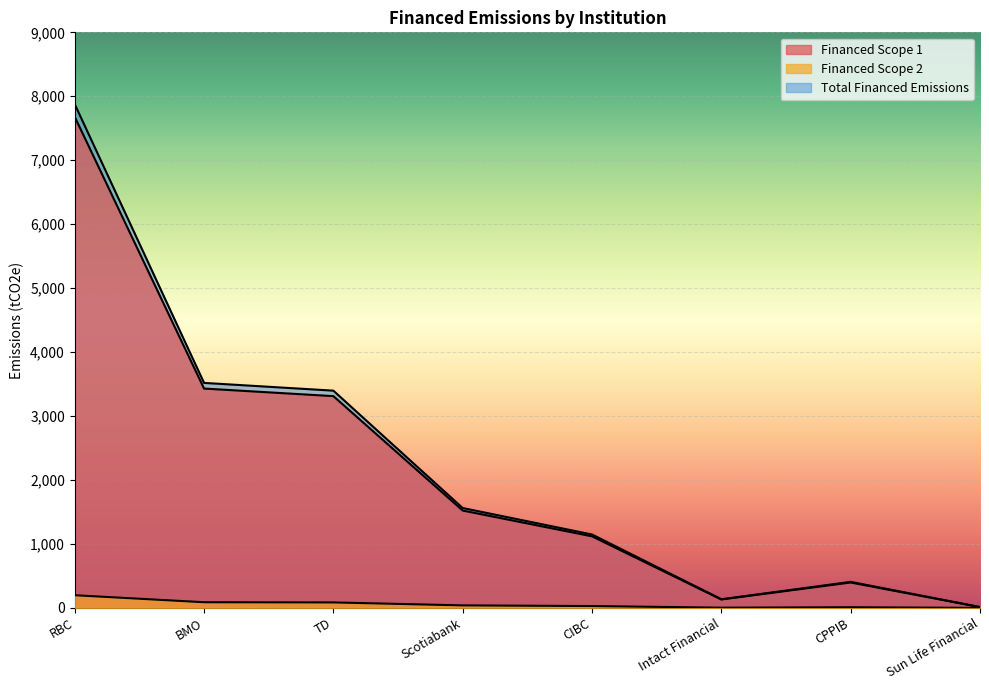

At which category does Financed Scope 1 reach its first local valley?

Intact Financial